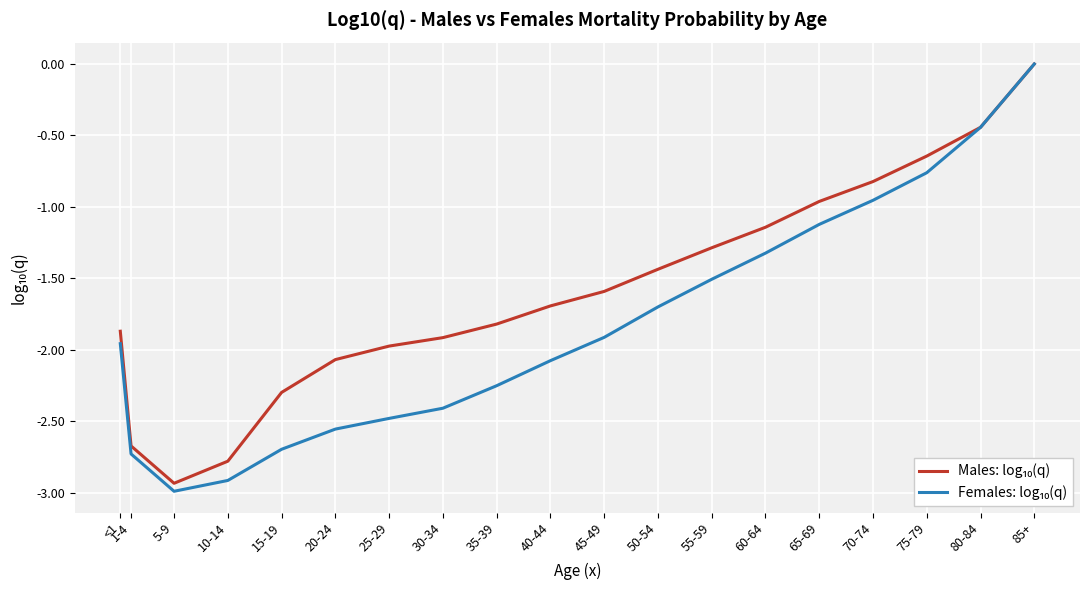

Which label corresponds to the smallest value in the chart?

5-9